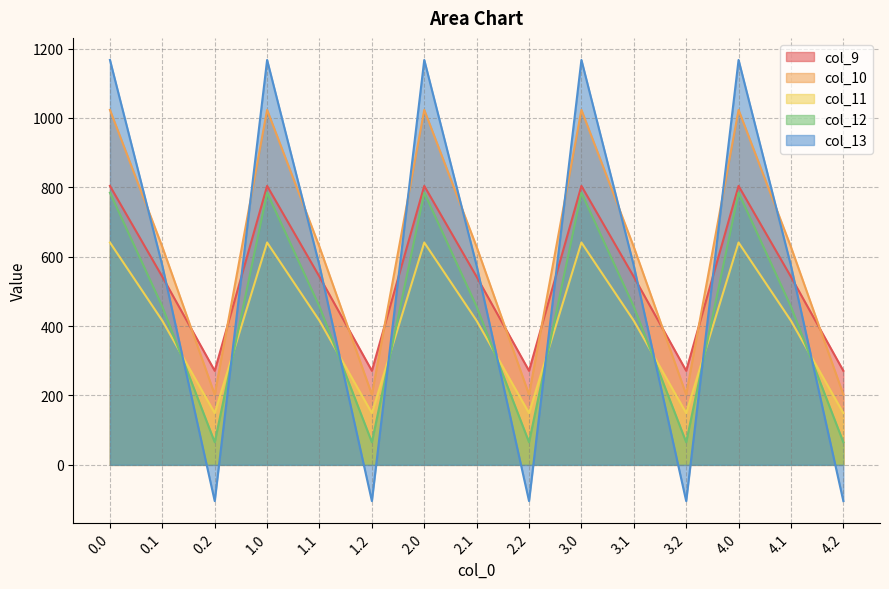

What is the total value across all series at 0.2?

583.6